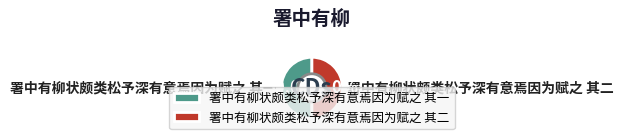

Approximately how many times larger is the value at 署中有柳状颇类松予深有意焉因为赋之 其二 compared to 署中有柳状颇类松予深有意焉因为赋之 其一?

1.0